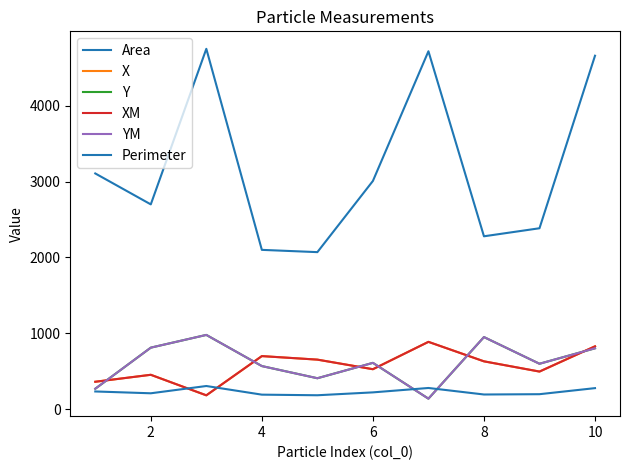

Does the chart have visible grid lines?

No